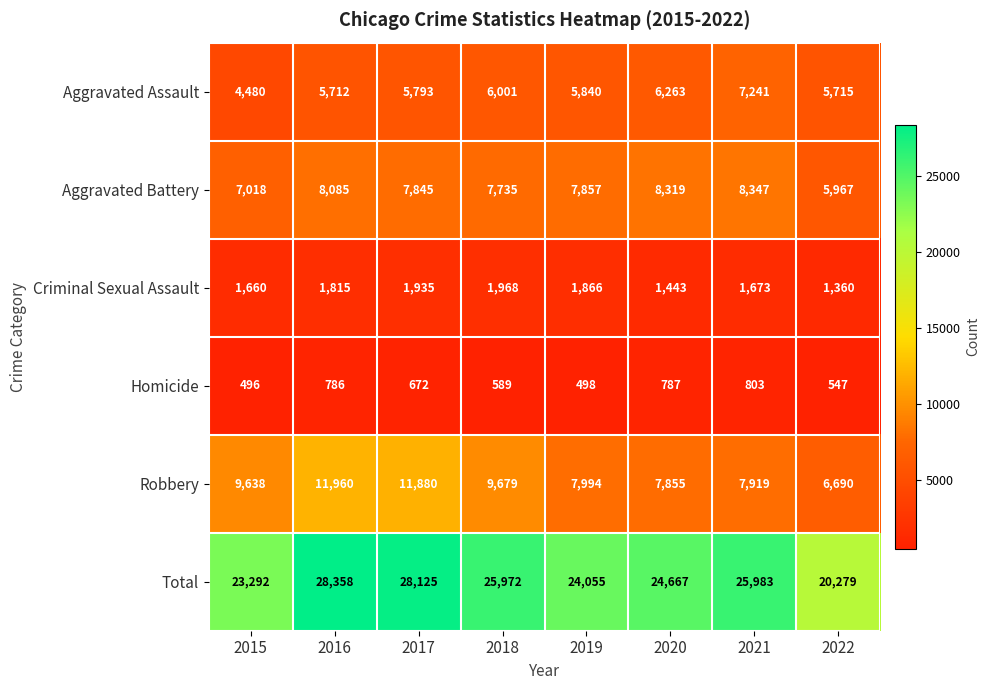

Which series has the largest total across all categories?

Total